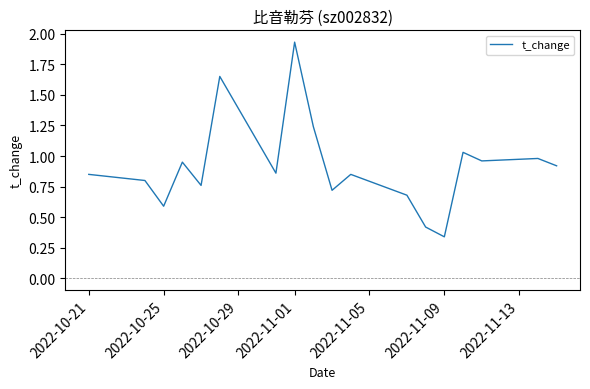

Which category has the lowest value across all series?

2022-11-09